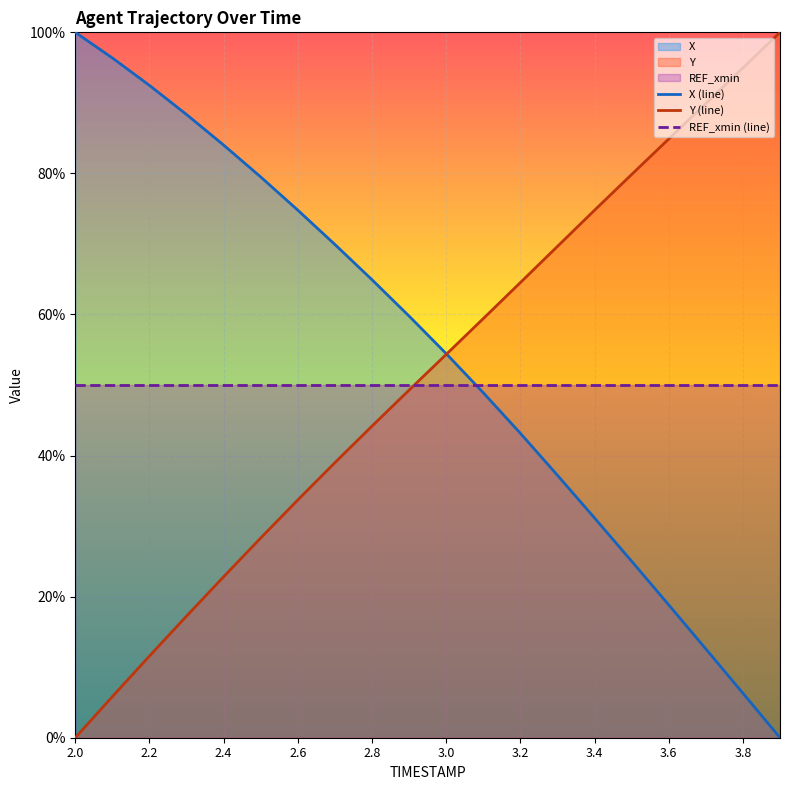

How many intersections are there between X (line) and REF_xmin (line)?

1